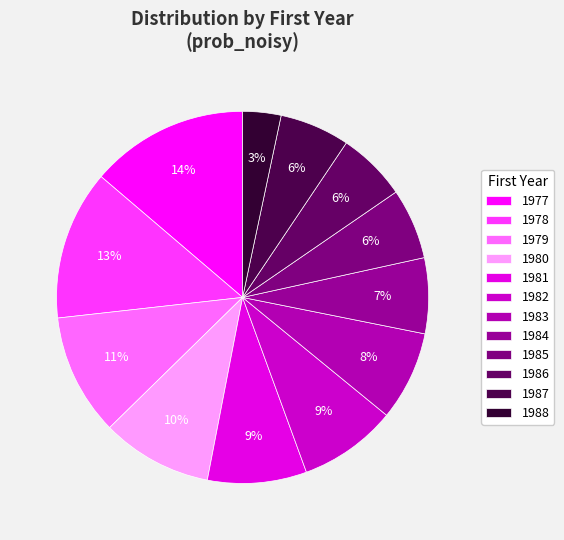

How many segments does this pie chart have?

12